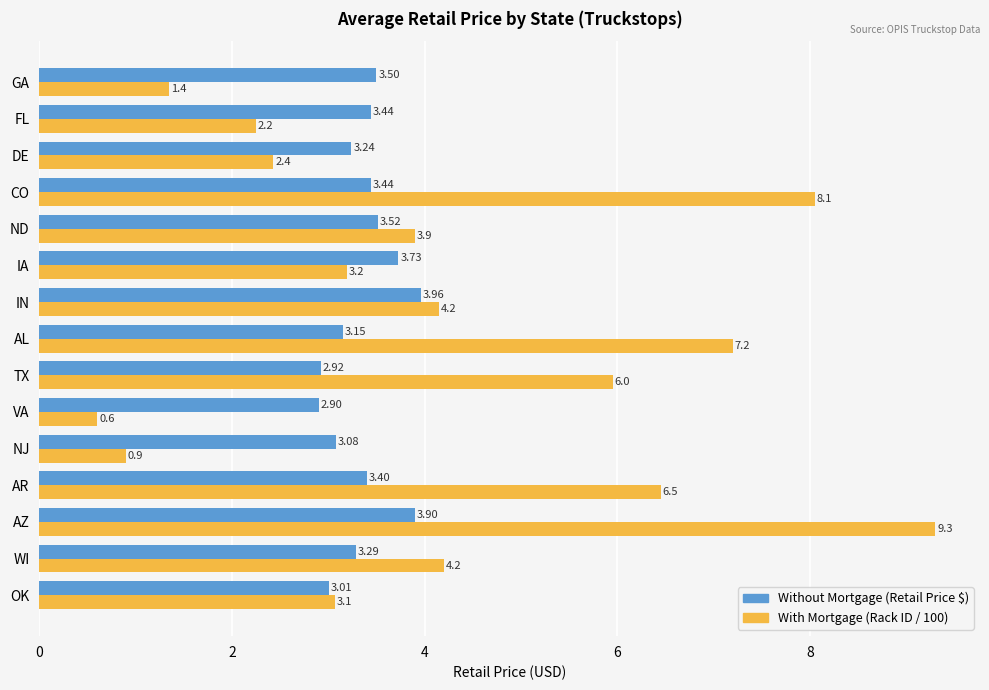

At IN, list the series in order from smallest to largest.

Without Mortgage (Retail Price $), With Mortgage (Rack ID / 100)